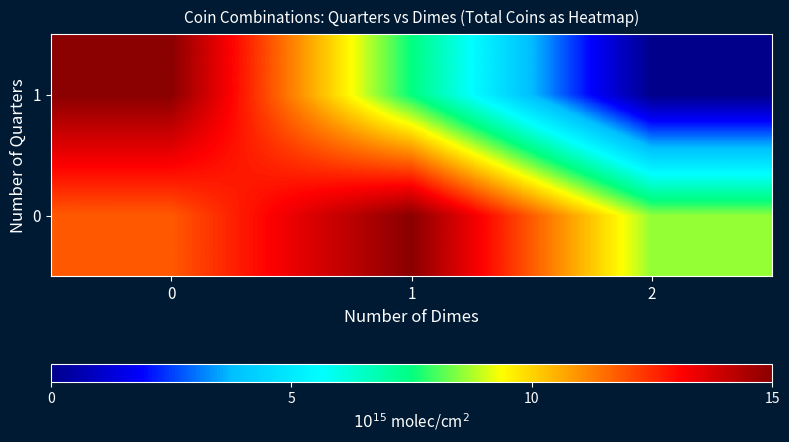

Reading right to left, extract all data points from this chart.

0: 2=8.6	1=15.0	0=11.8
1: 2=0.0	1=7.5	0=15.0